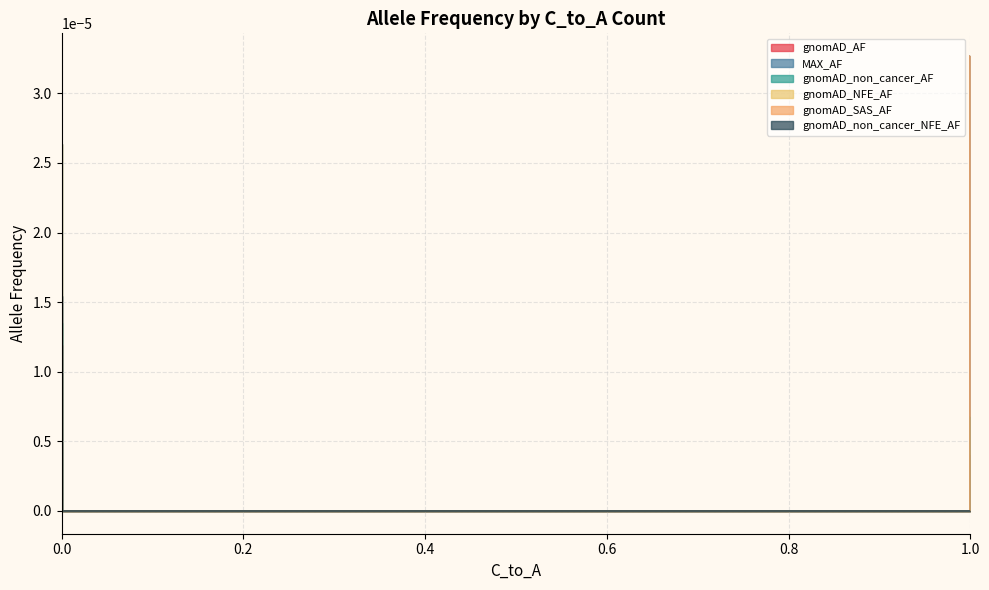

At how many categories does at least one series exceed 0?

2